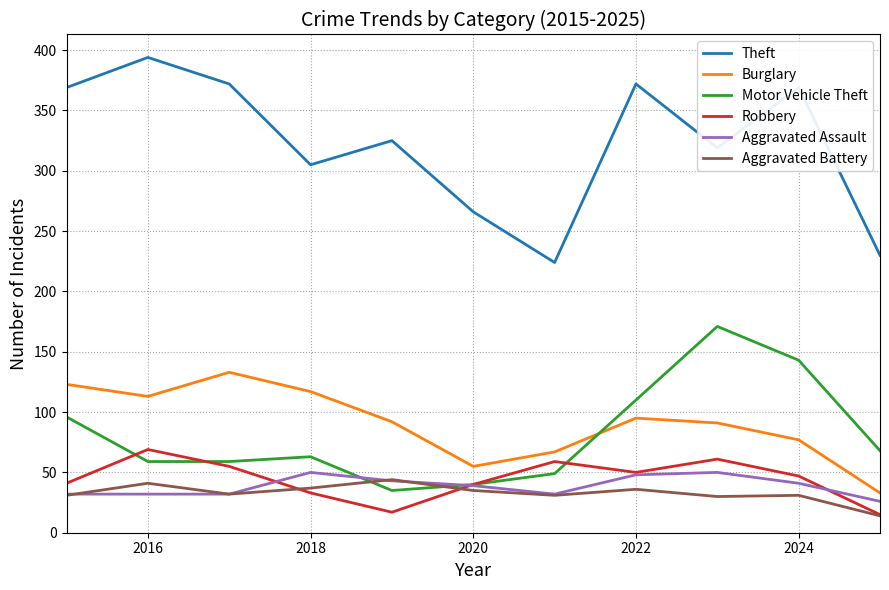

Which series has the widest spread of values?

Theft